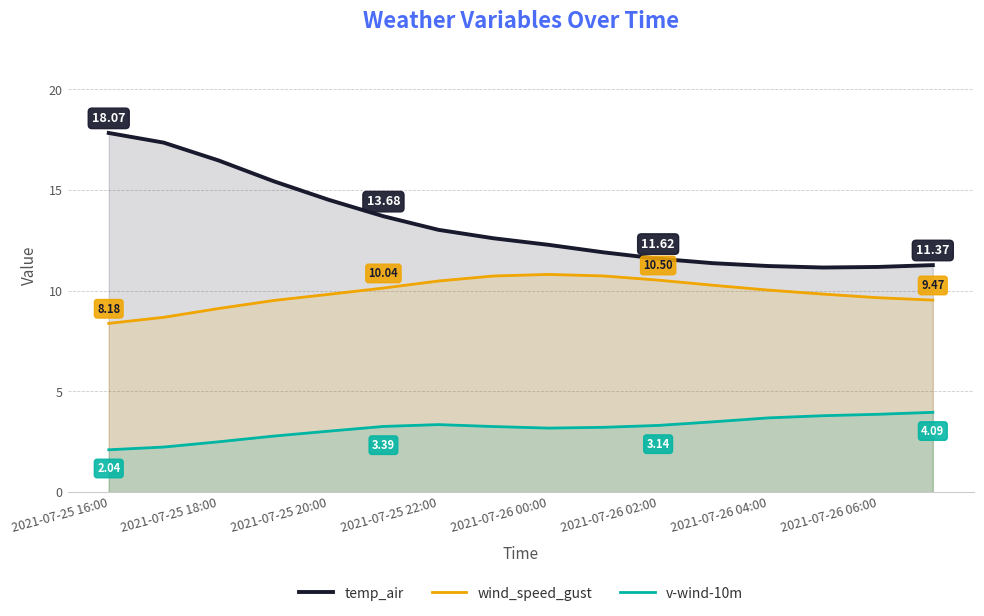

What is the average value of the temp_air series?

13.3